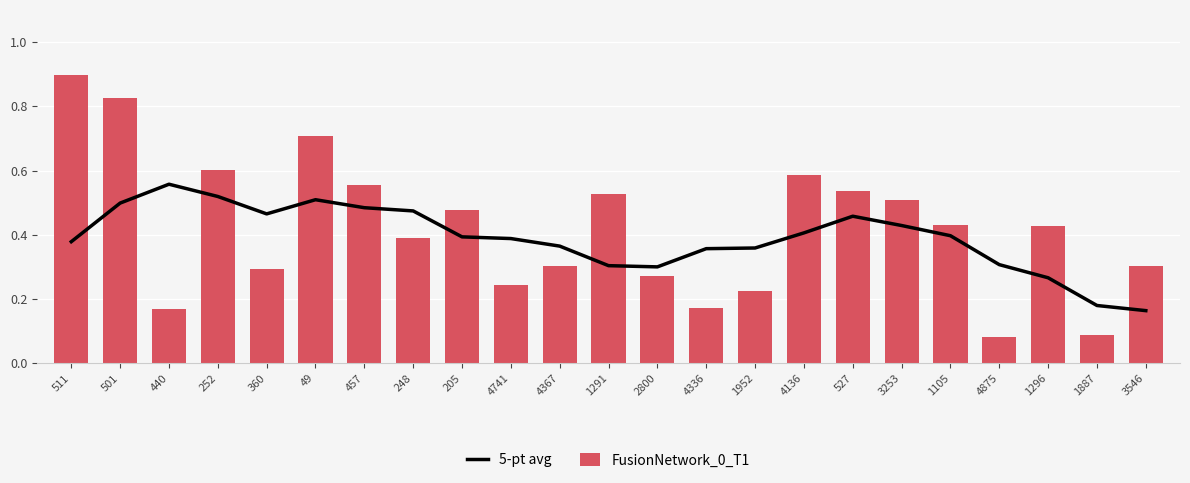

What is the spread (max minus min) of values at 252?

0.1